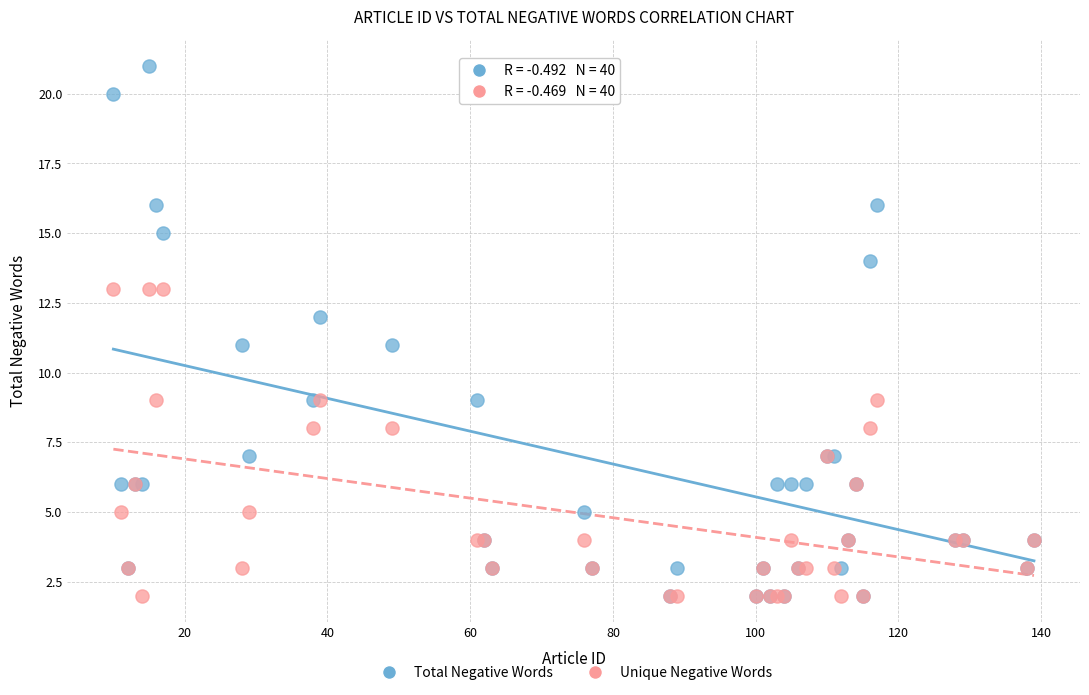

Which series has the widest spread of Y values?

Total Negative Words